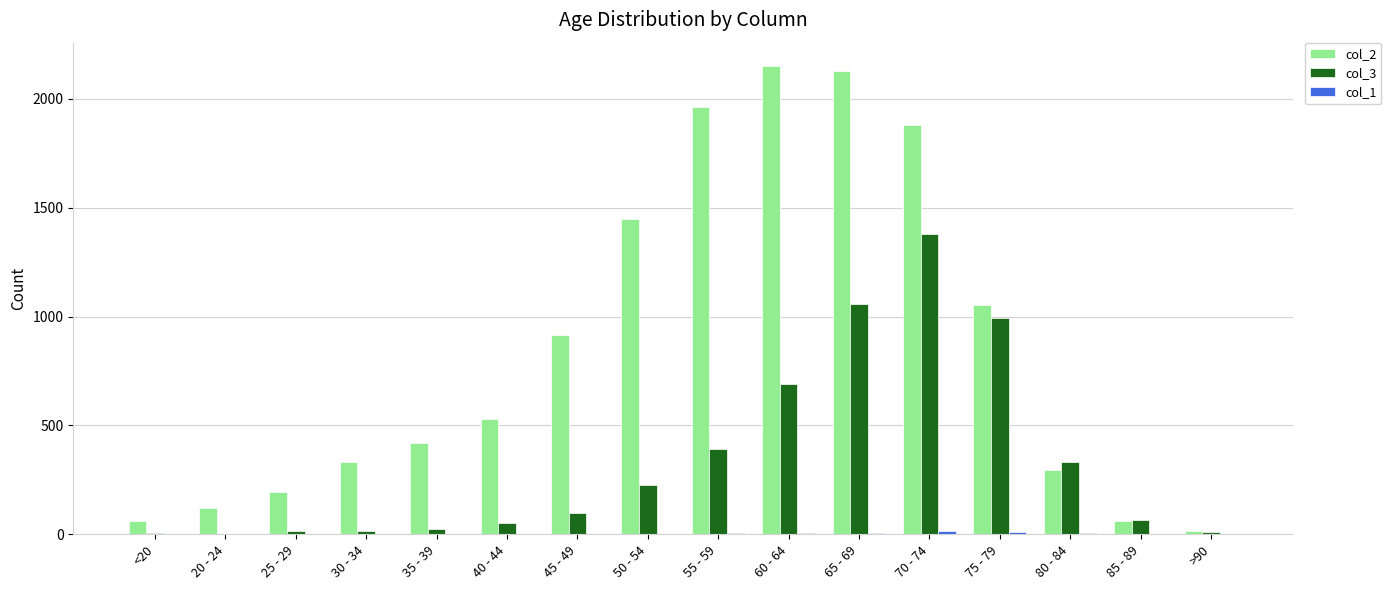

True or false: col_3 has a value of 689 at 60 - 64.

True